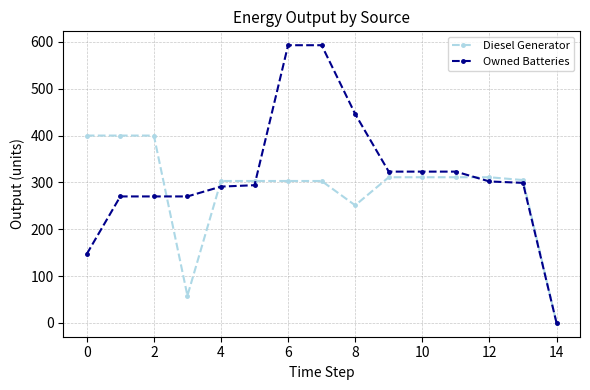

Is this an area chart (filled region under the line)?

No